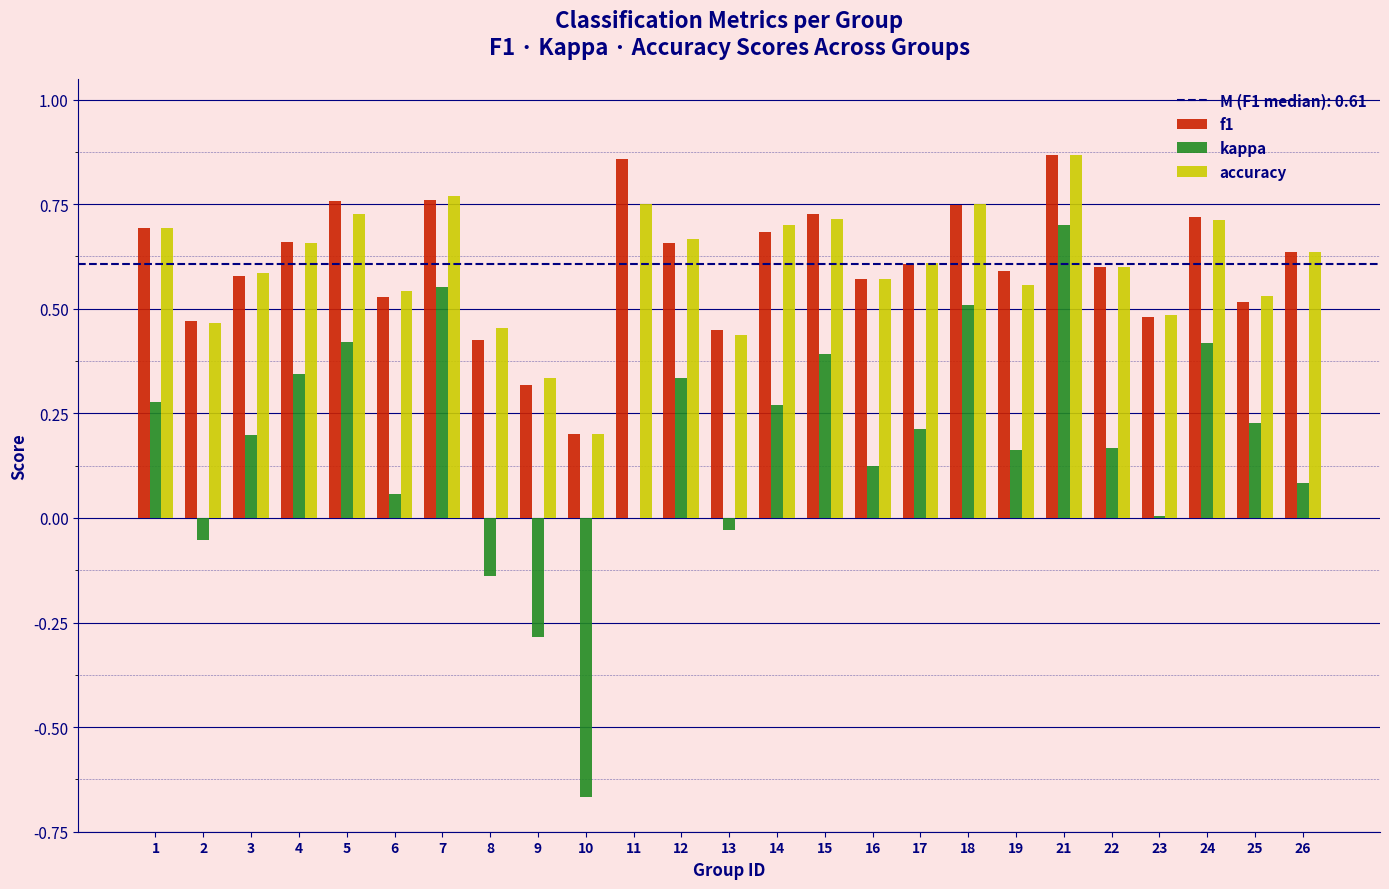

Between 1 and 26, which series saw the biggest shift?

kappa